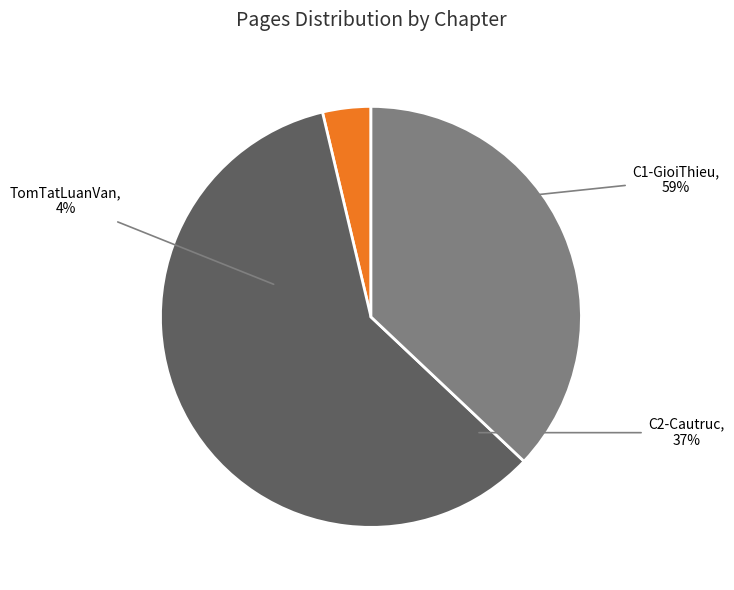

To the nearest percent, what is the combined percentage of C2-Cautruc and TomTatLuanVan?

41%